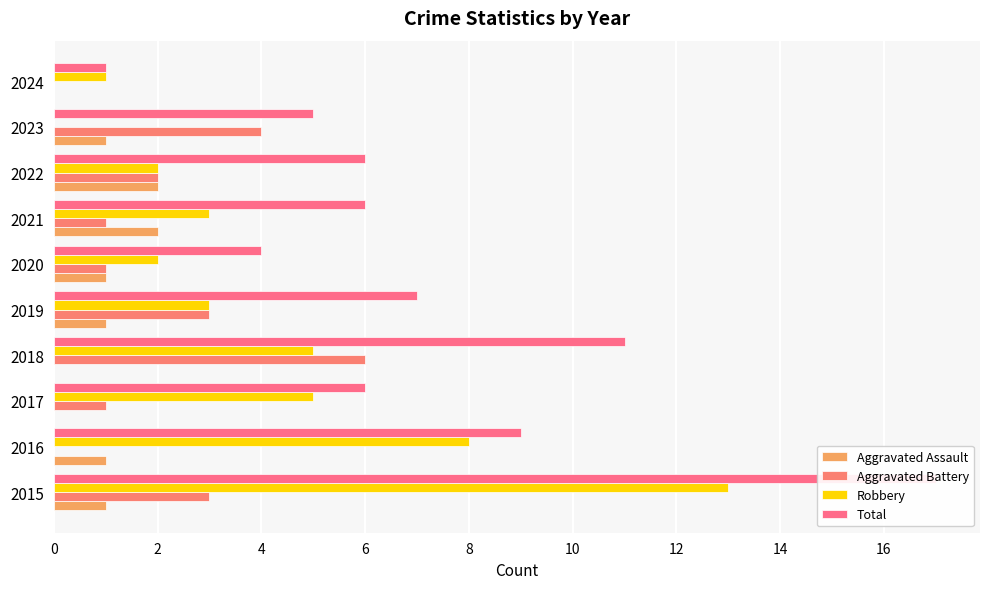

What is the value of the Total bar at the 10th from the left?

1